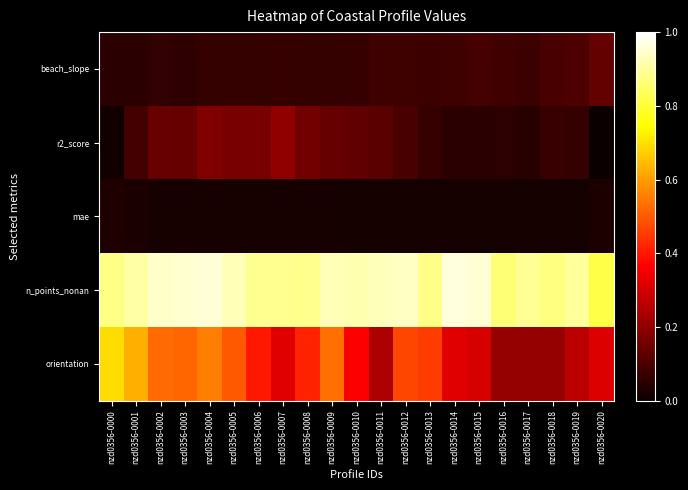

Which series has the widest spread of values?

orientation